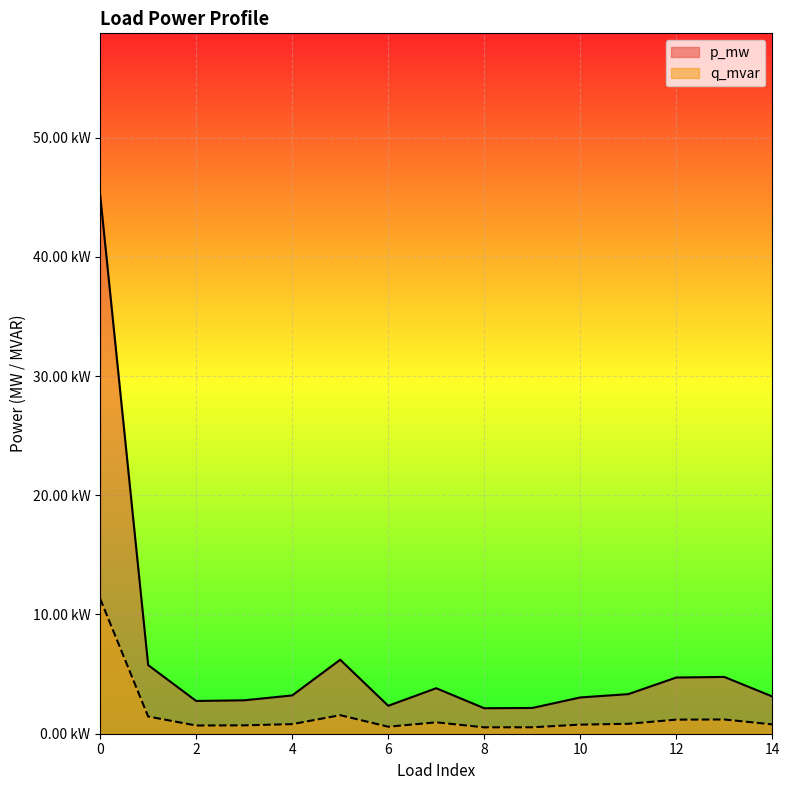

The p_mw series shows 0.0 at 2. True or false?

False